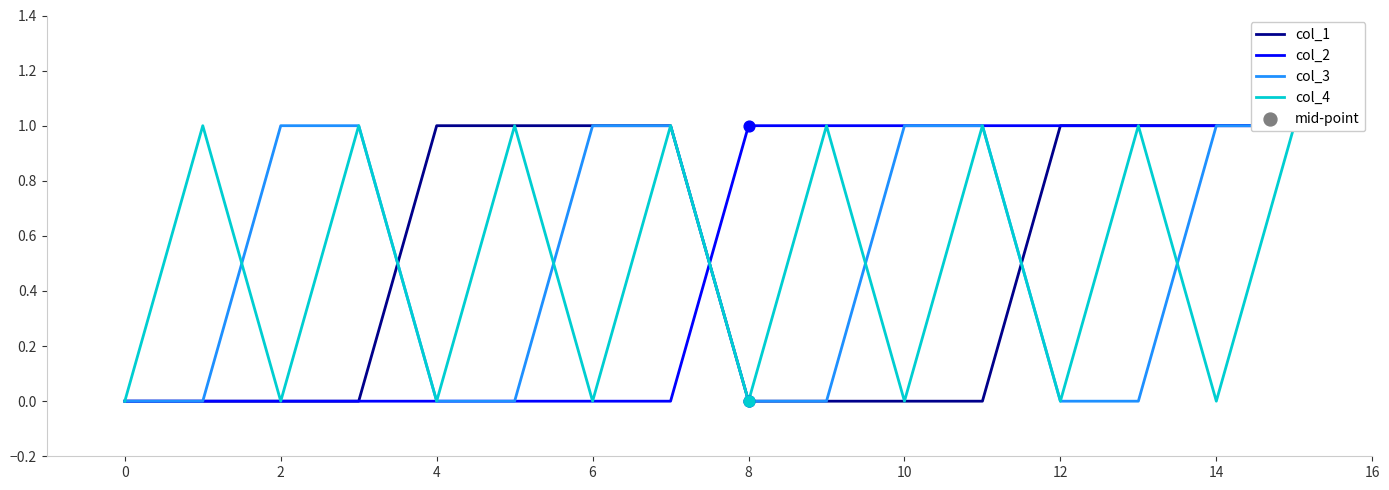

Is the value of col_3 at 13 greater than the value of col_4 at 14?

No